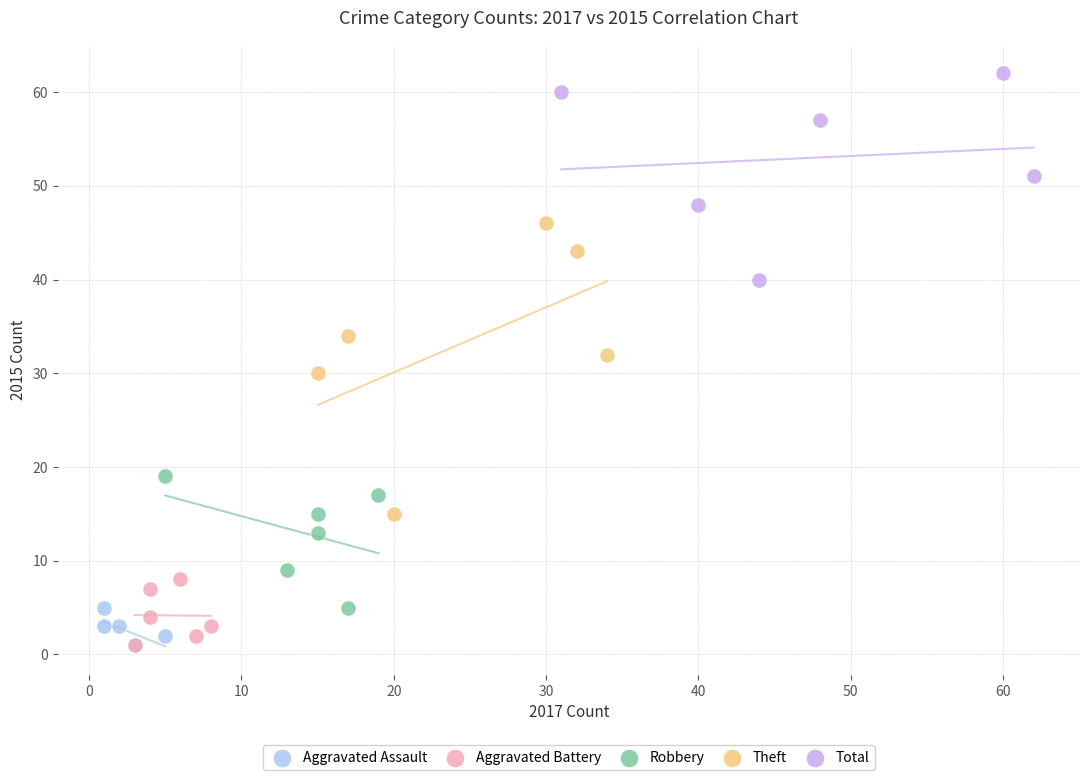

Which series has the largest Y range (max minus min)?

Theft